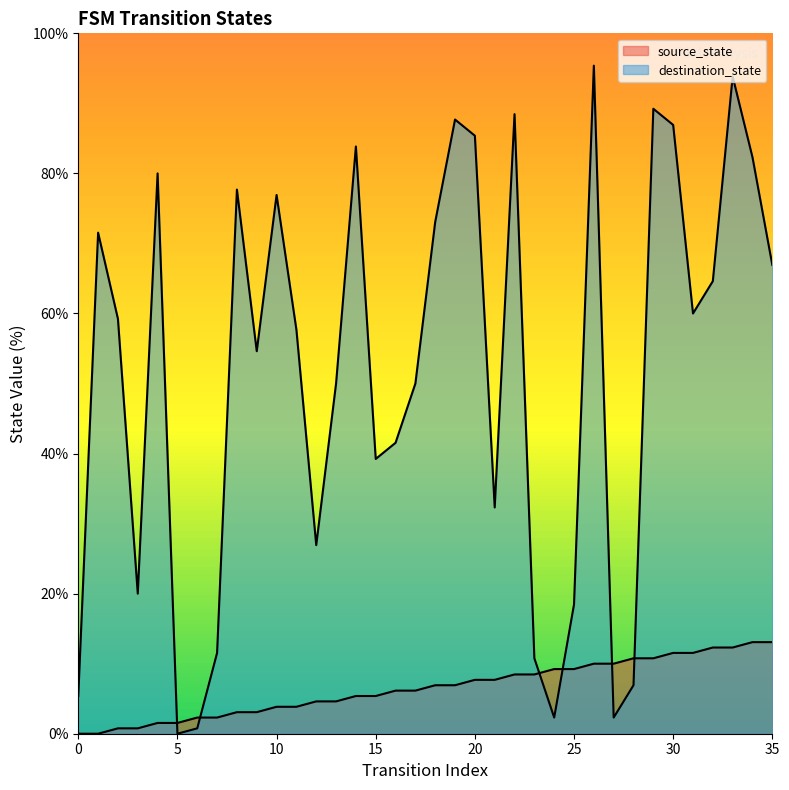

What is the total value across all series at 28?

17.7